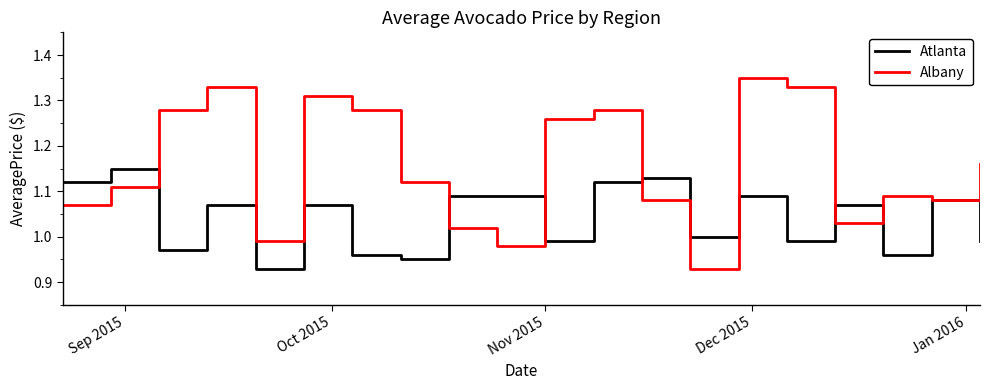

Which series has the widest spread of values?

Albany